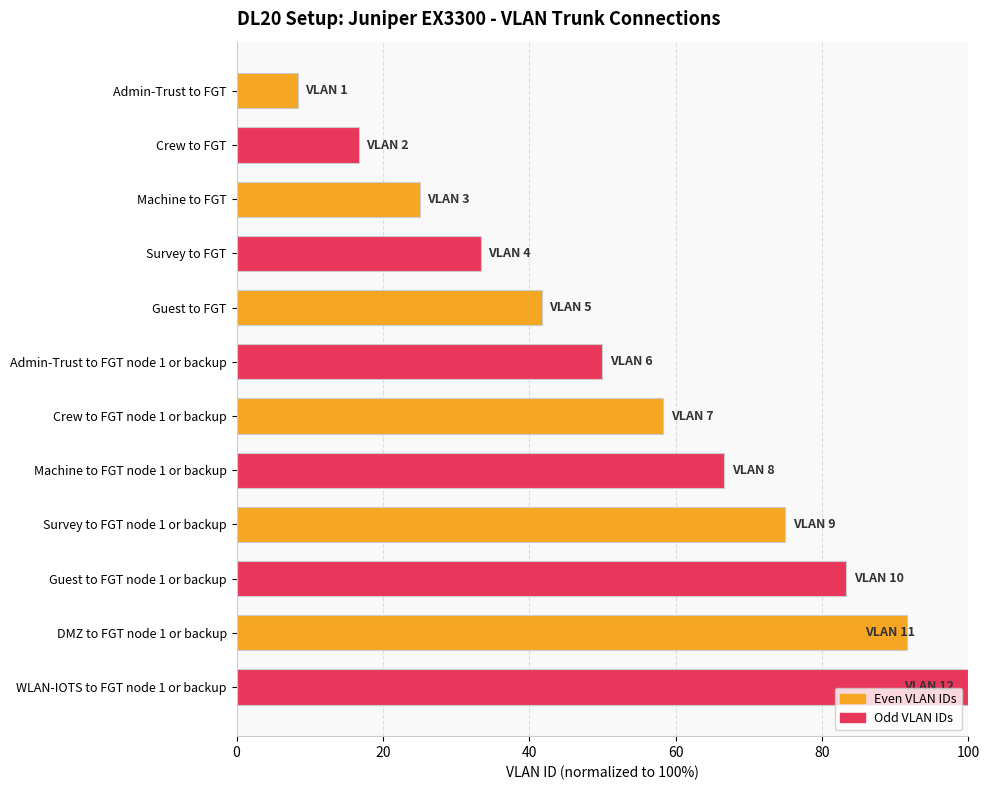

Rank the categories by value from lowest to highest.

Admin-Trust to FGT, Crew to FGT, Machine to FGT, Survey to FGT, Guest to FGT, Admin-Trust to FGT node 1 or backup, Crew to FGT node 1 or backup, Machine to FGT node 1 or backup, Survey to FGT node 1 or backup, Guest to FGT node 1 or backup, DMZ to FGT node 1 or backup, WLAN-IOTS to FGT node 1 or backup